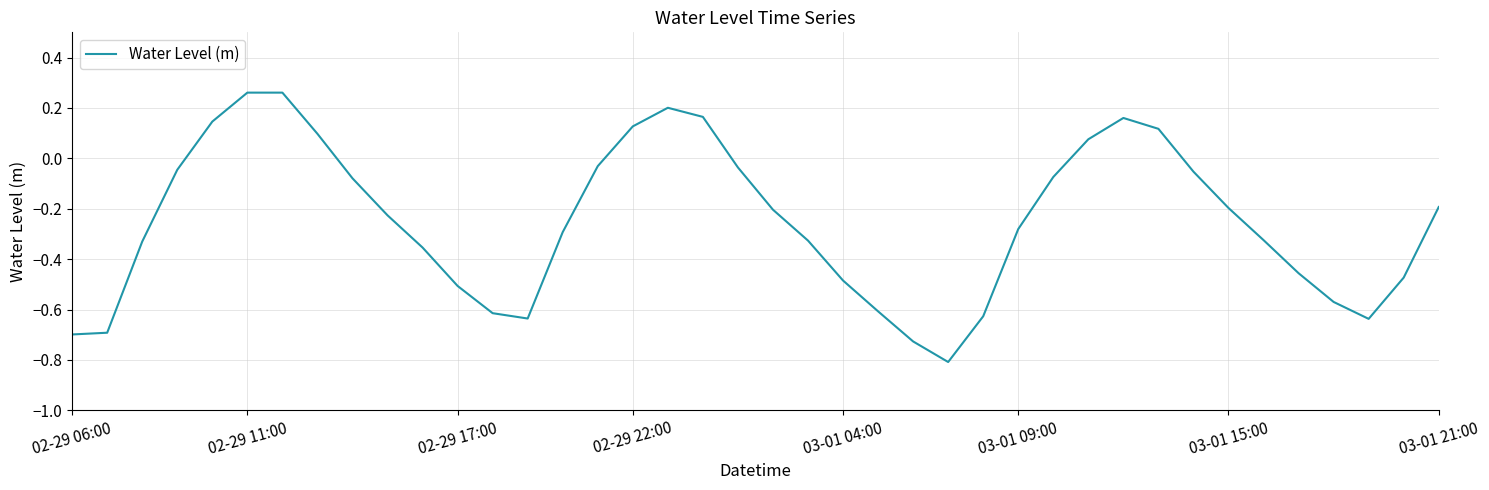

What is the smallest value displayed?

-0.8